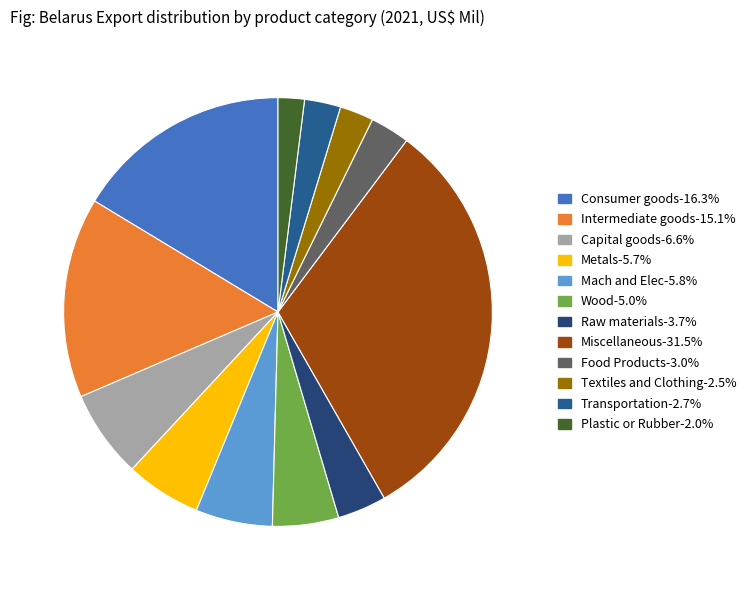

Which has a higher value, Miscellaneous or Raw materials?

Miscellaneous